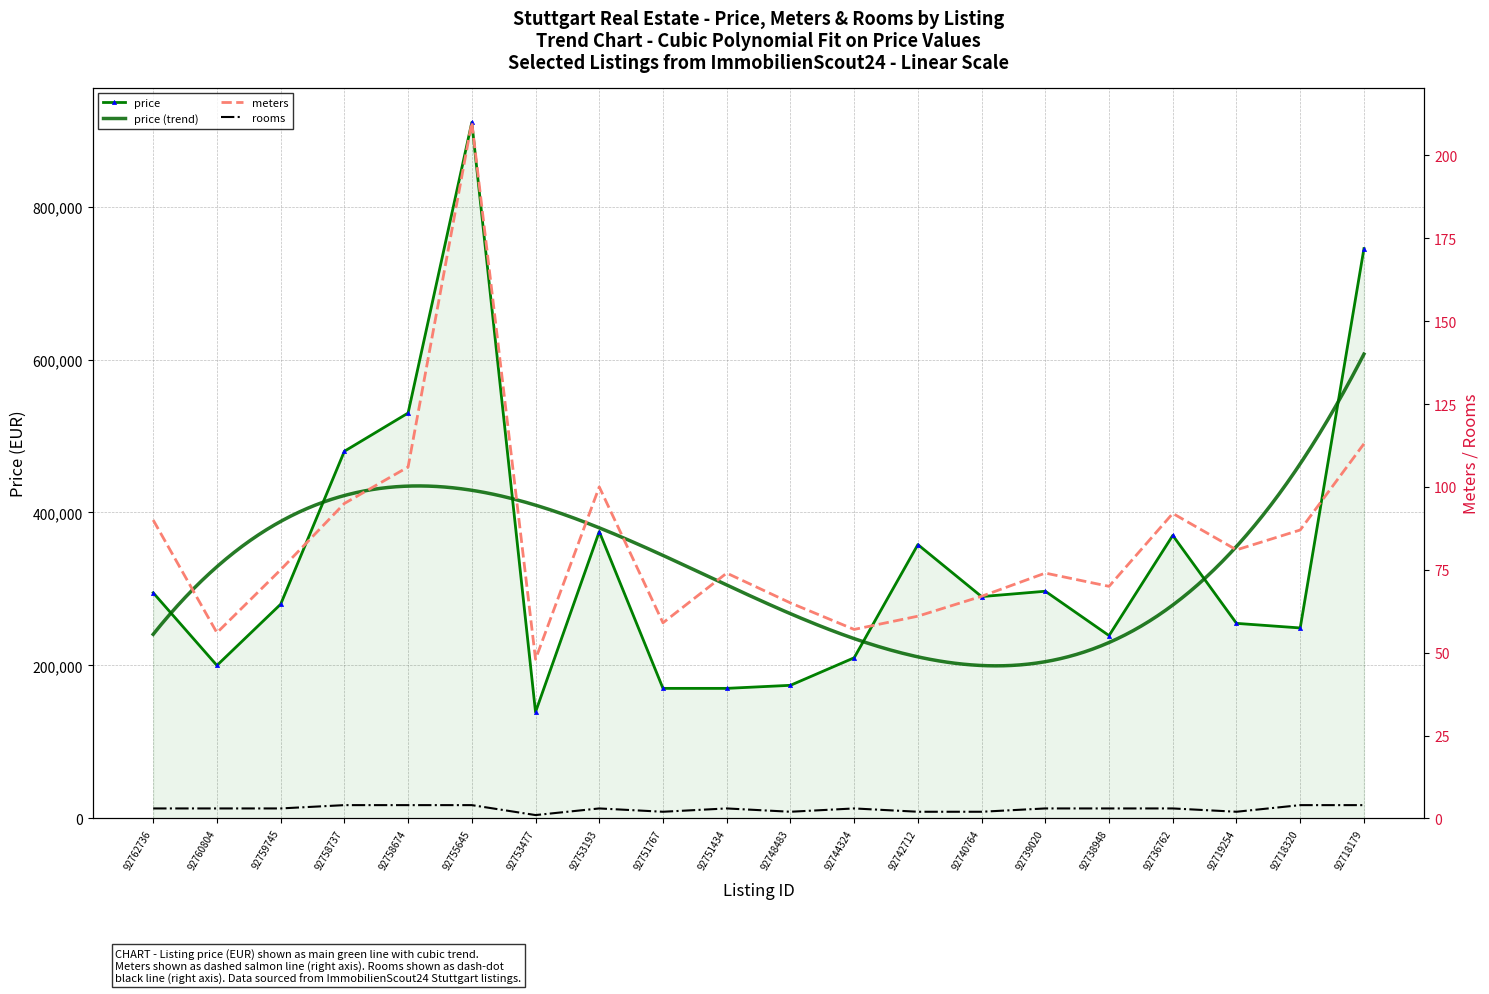

The value of price at 92736762 is 370000. True or false?

True